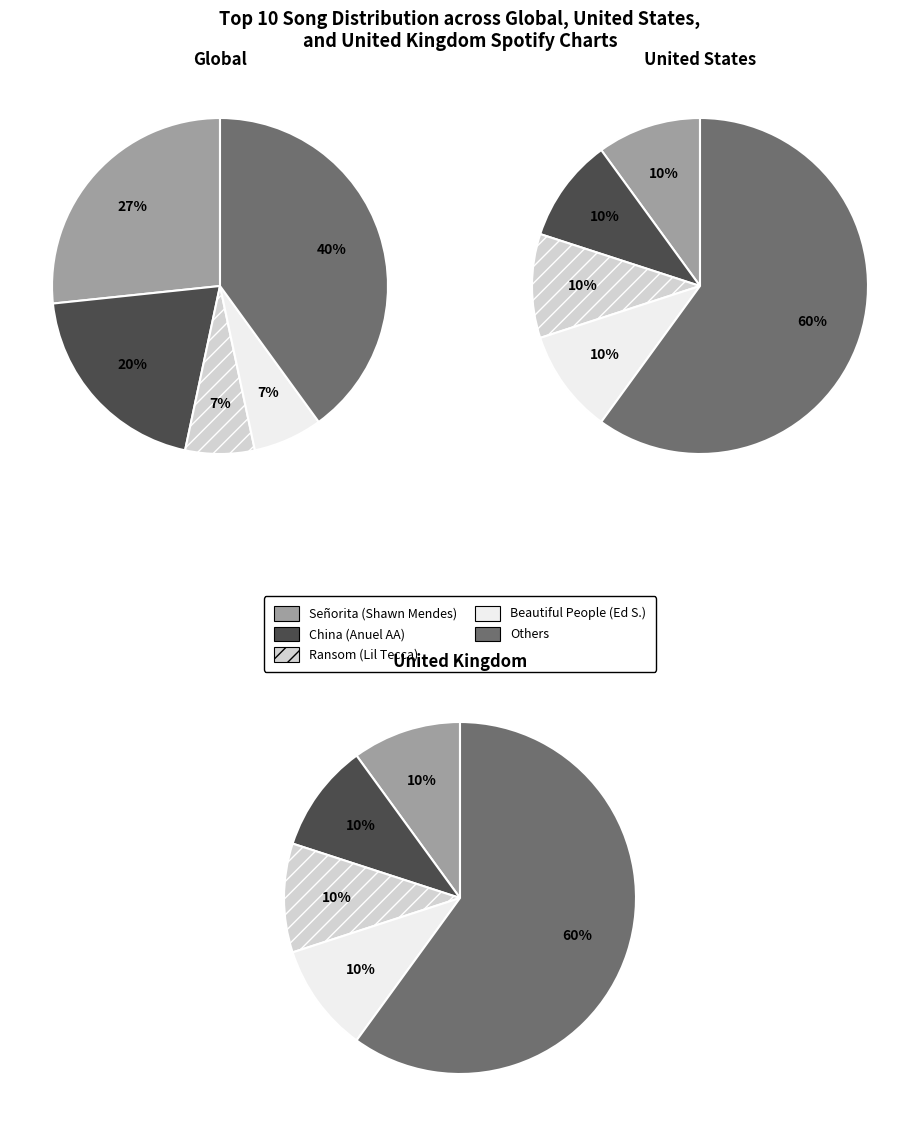

Count the number of slices in the pie.

5